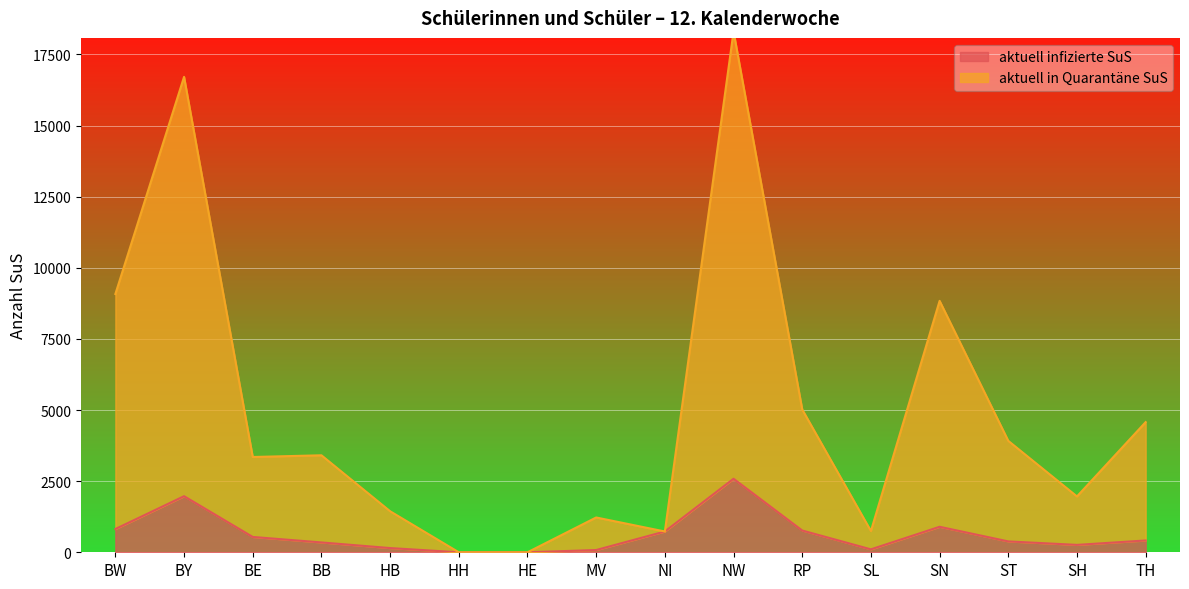

List the series in order of their overall mean, lowest first.

aktuell infizierte SuS, aktuell in Quarantäne SuS